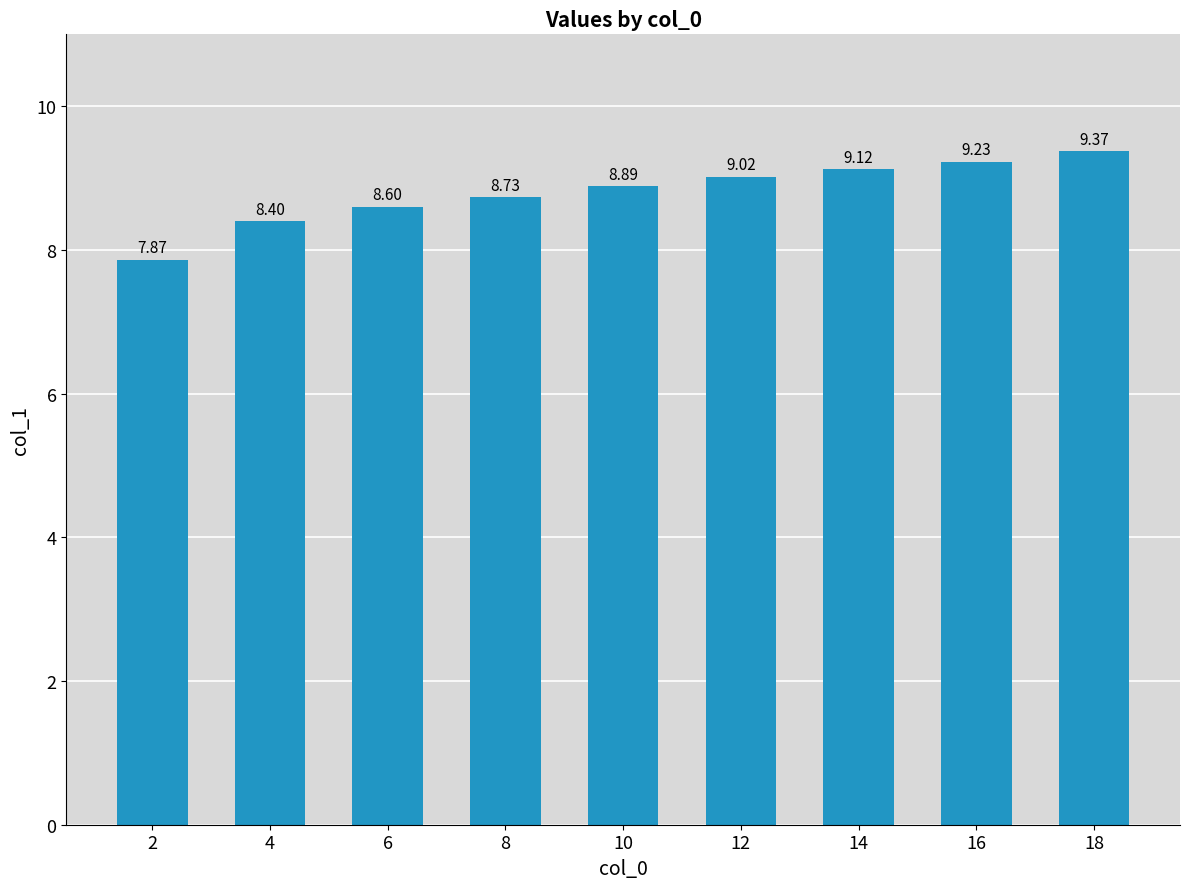

Rank the categories by value from lowest to highest.

2, 4, 6, 8, 10, 12, 14, 16, 18